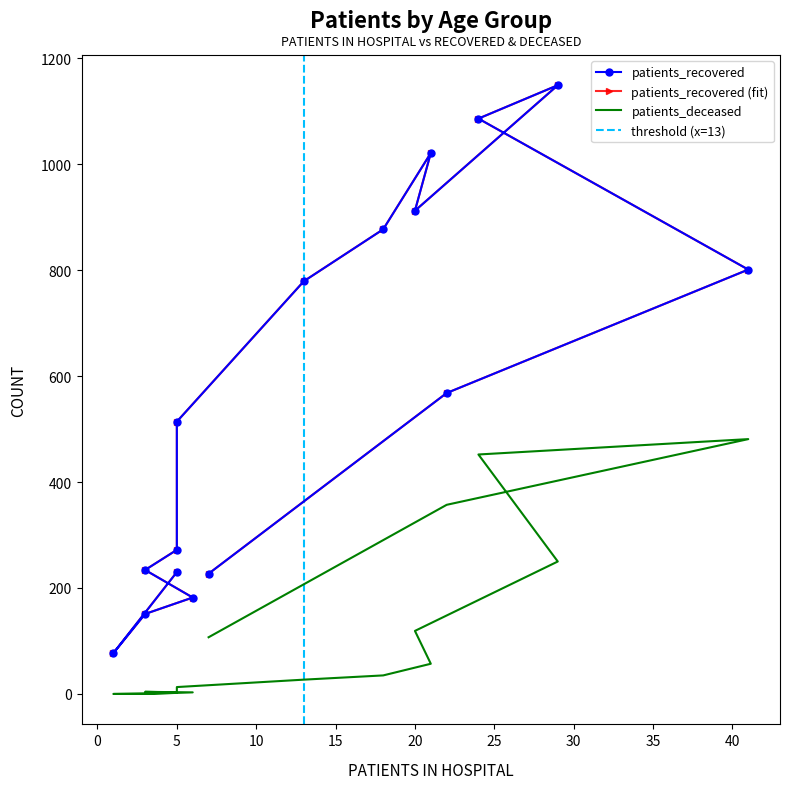

True or false: patients_recovered and patients_deceased intersect in this chart.

False